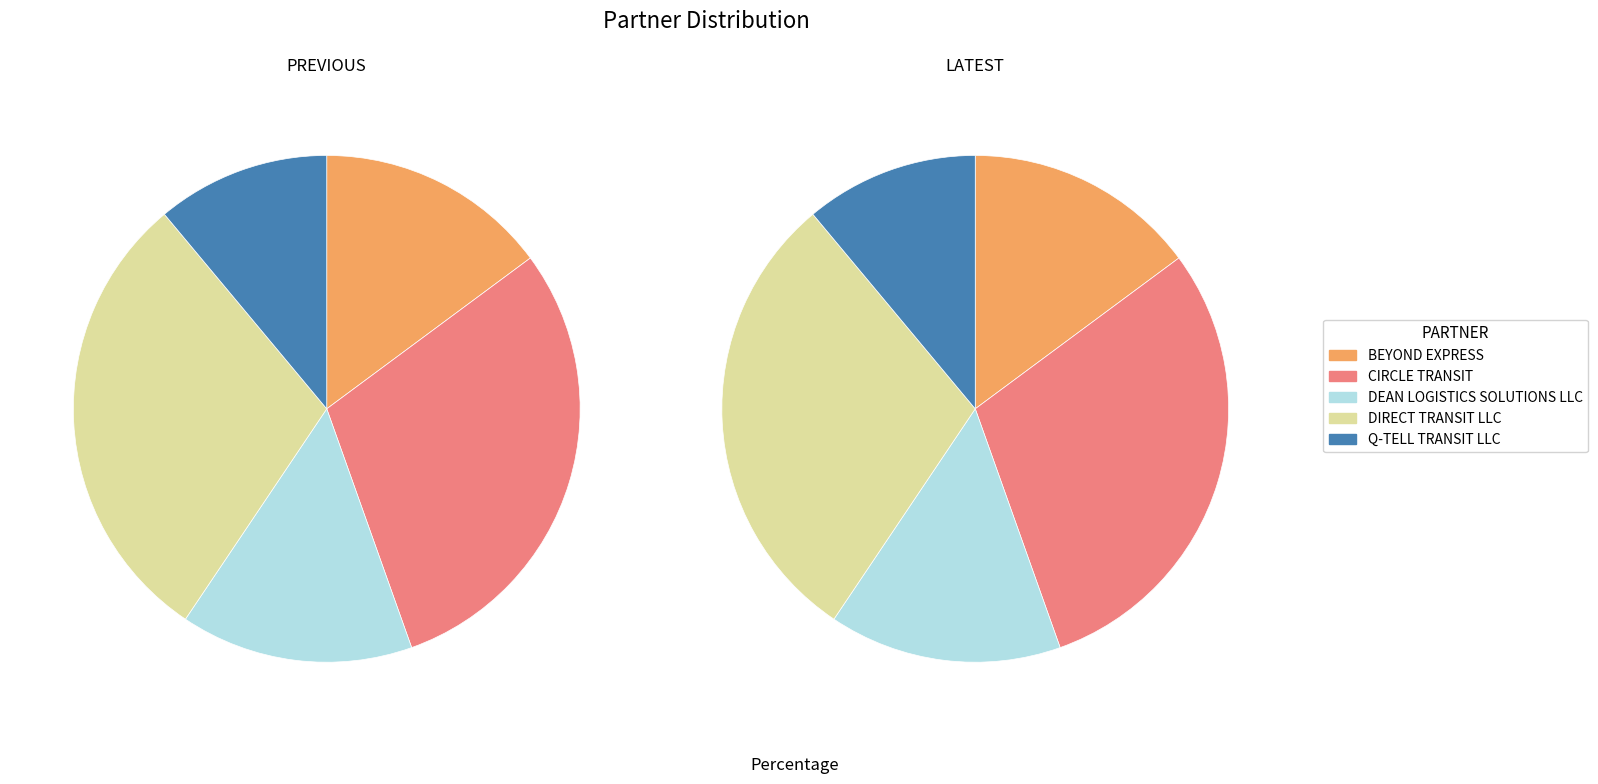

Does 2 represent more than half of the total?

No